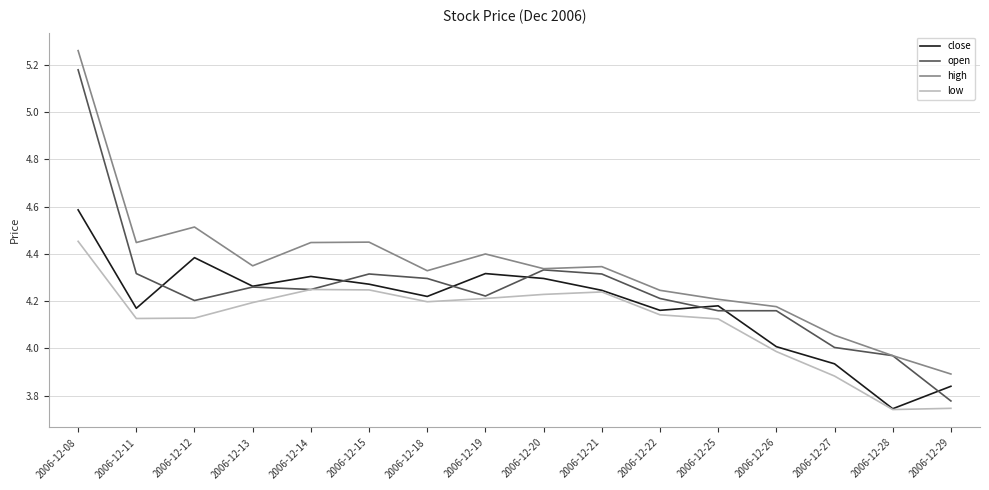

At which category is the sum across all series the highest?

2006-12-08